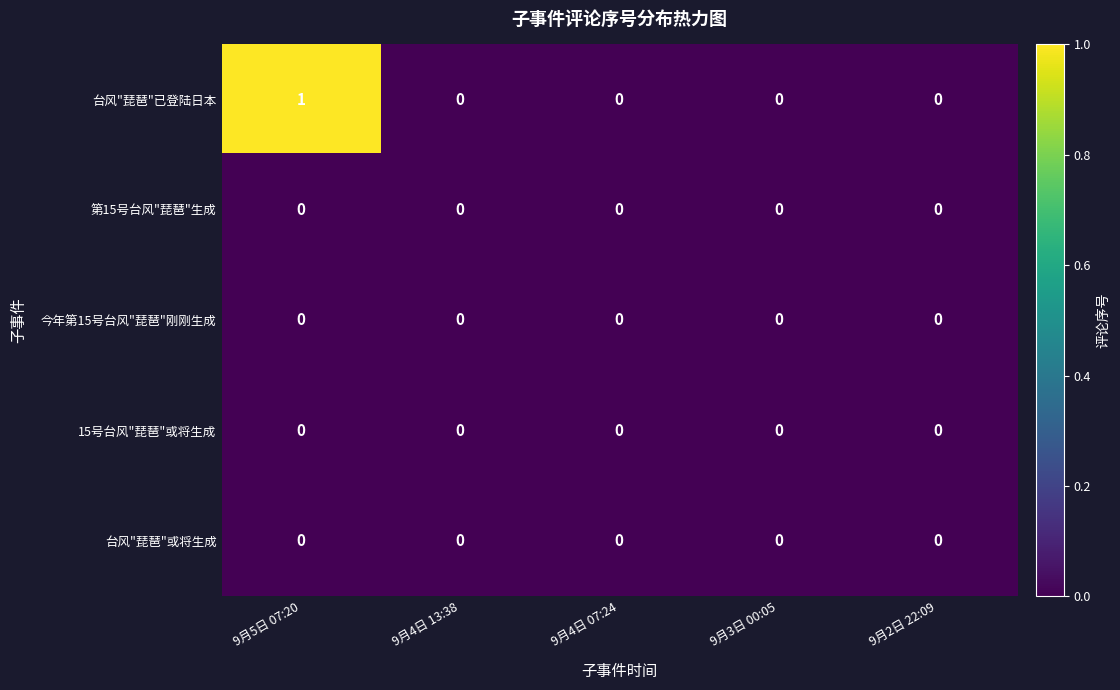

How many distinct data groups are displayed?

5